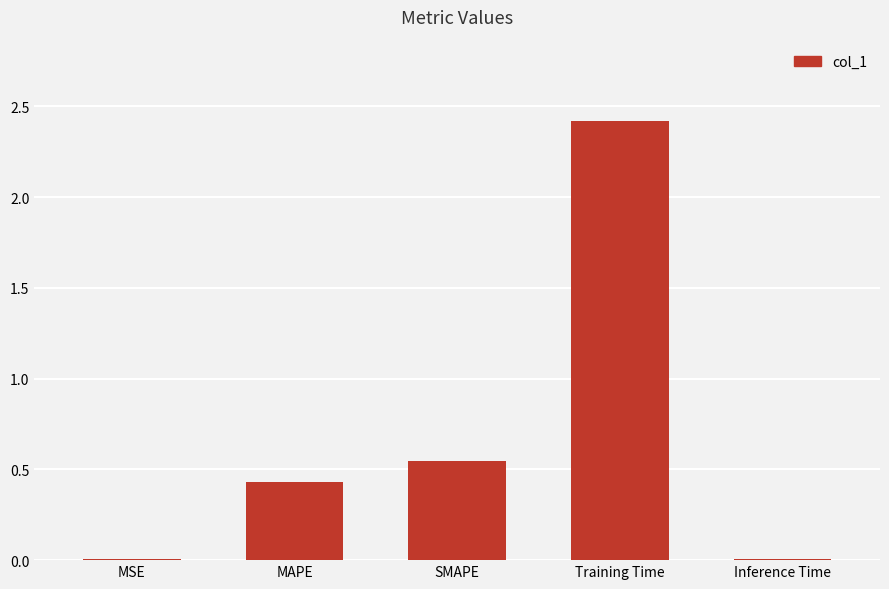

What is the sum of all values?

3.4